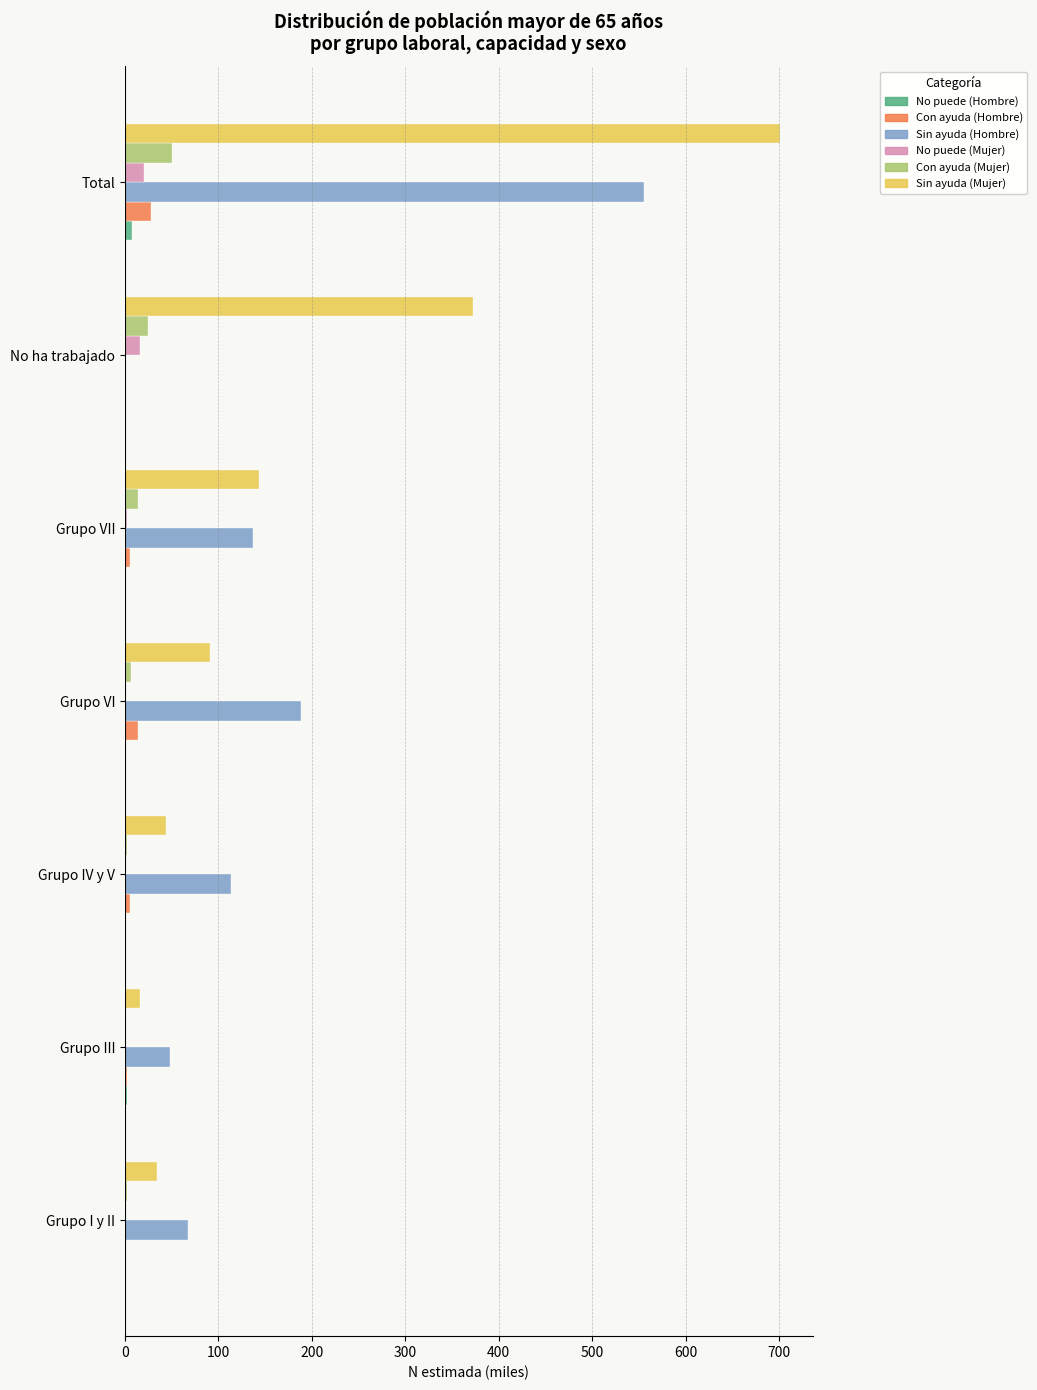

Is the value of Sin ayuda (Mujer) at Grupo IV y V greater than the value of Con ayuda (Hombre) at Grupo VI?

Yes